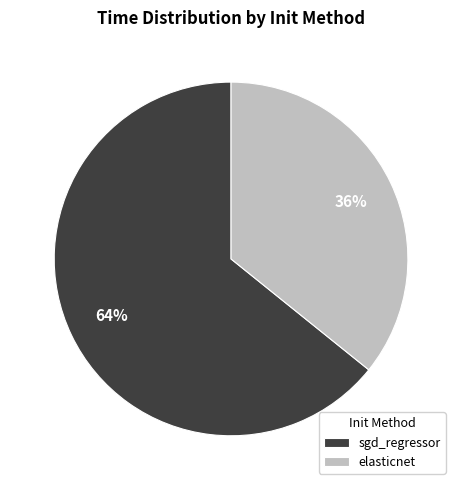

Is there a majority slice in this chart?

Yes